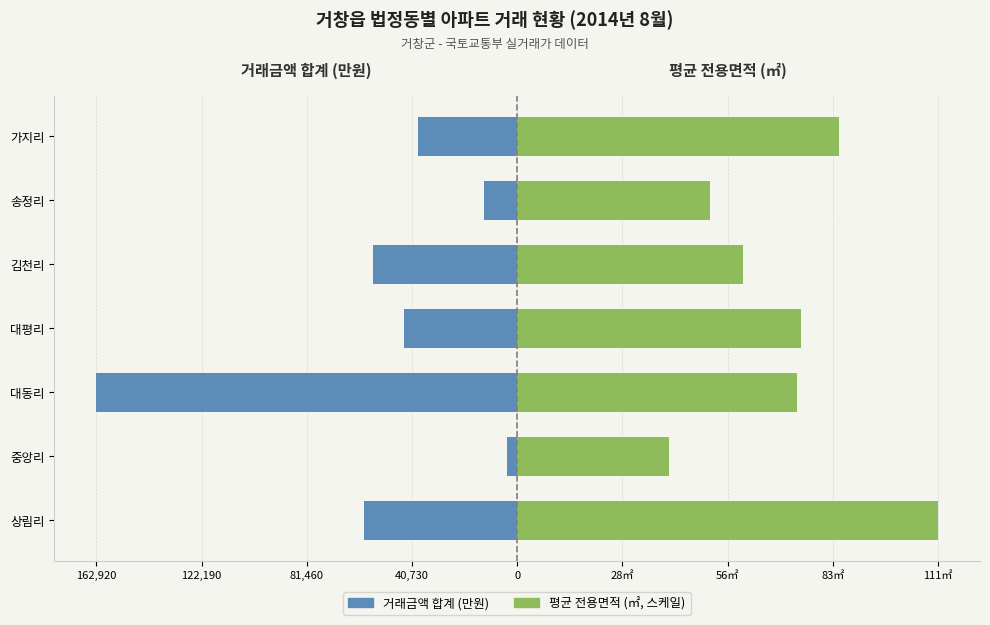

How many bars are there in total?

14